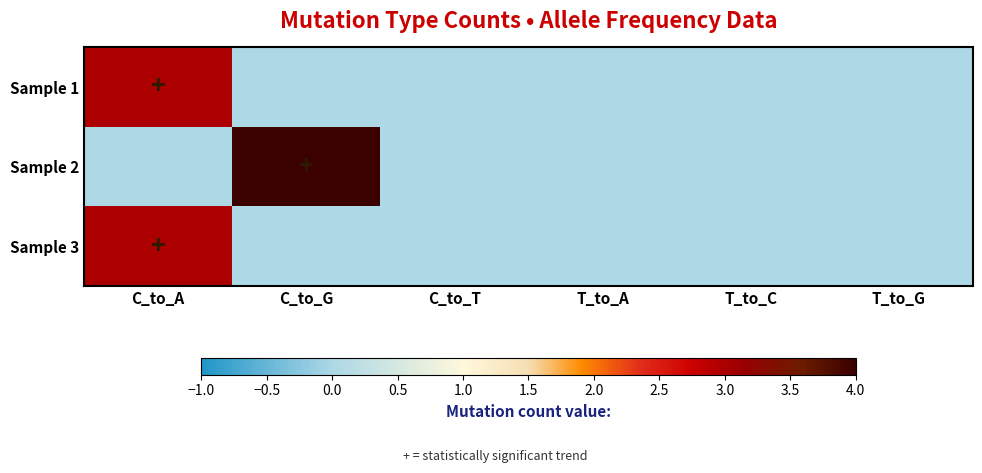

Reading left to right, extract all data points from this chart.

Sample 1: C_to_A=3	C_to_G=0	C_to_T=0	T_to_A=0	T_to_C=0	T_to_G=0
Sample 2: C_to_A=0	C_to_G=4	C_to_T=0	T_to_A=0	T_to_C=0	T_to_G=0
Sample 3: C_to_A=3	C_to_G=0	C_to_T=0	T_to_A=0	T_to_C=0	T_to_G=0